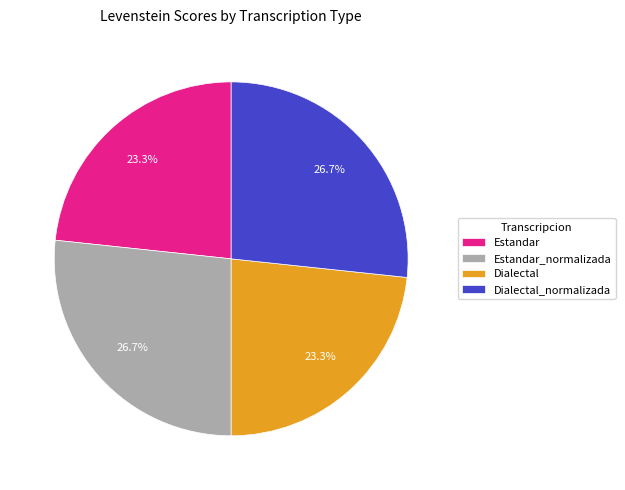

Combined, what portion of the pie is Estandar_normalizada and Dialectal?

50.0%